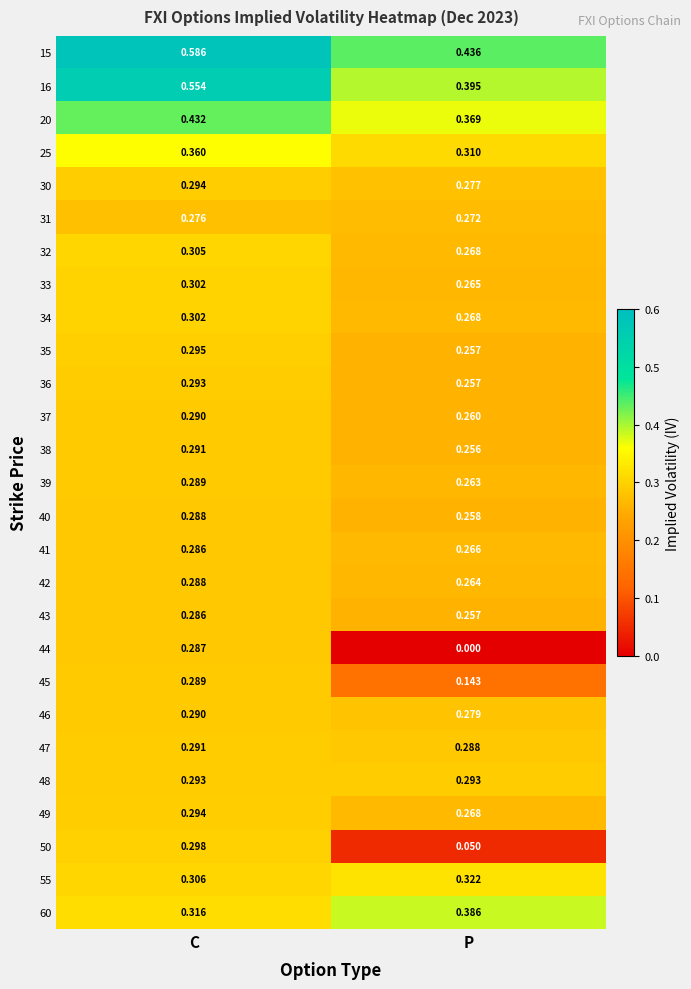

At which label is 43 closest to 0?

P